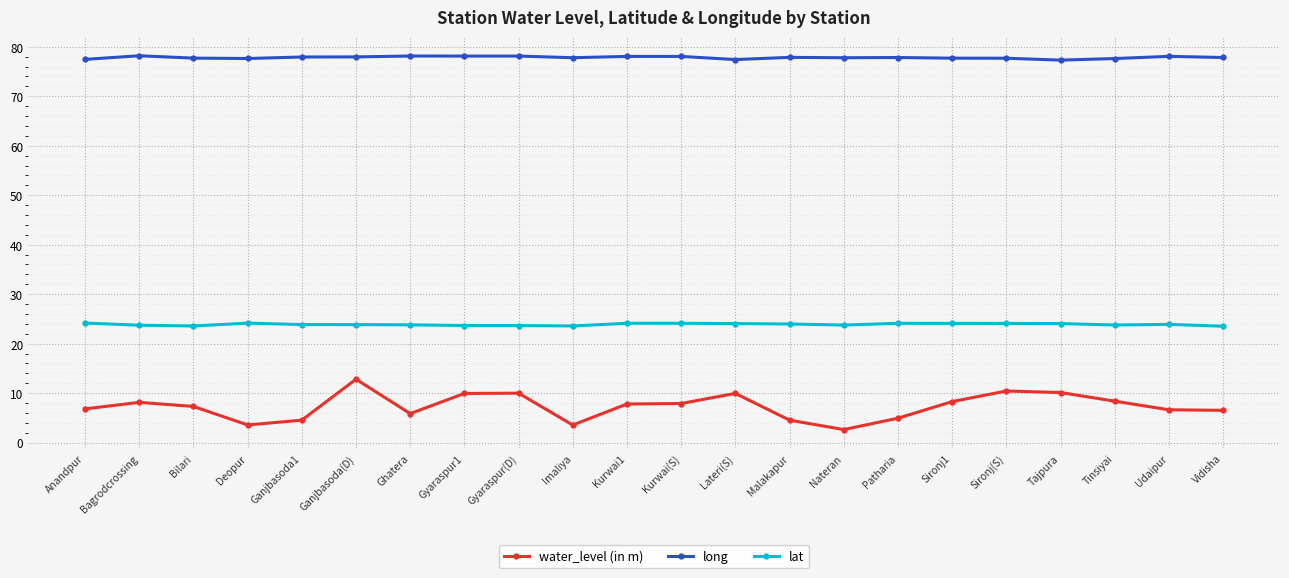

At which category does water_level (in m) reach its first local valley?

Deopur